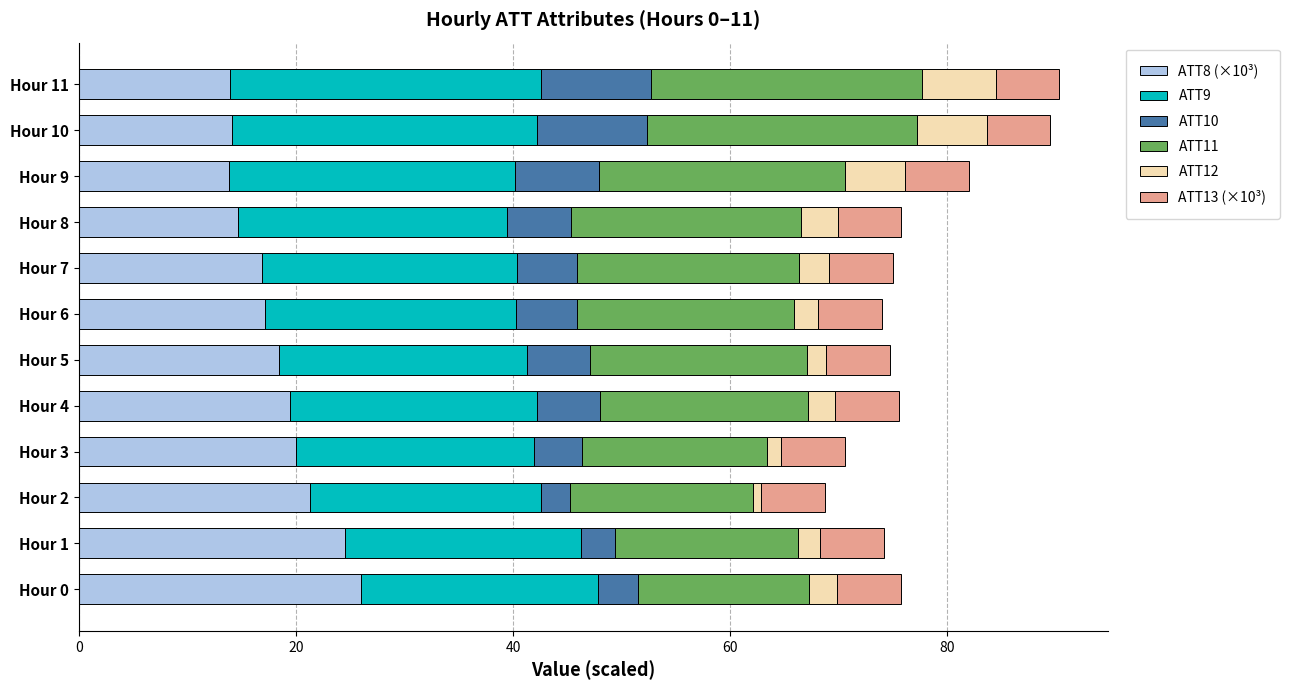

What are all the series names shown in the legend?

ATT8 (×10³), ATT9, ATT10, ATT11, ATT12, ATT13 (×10³)